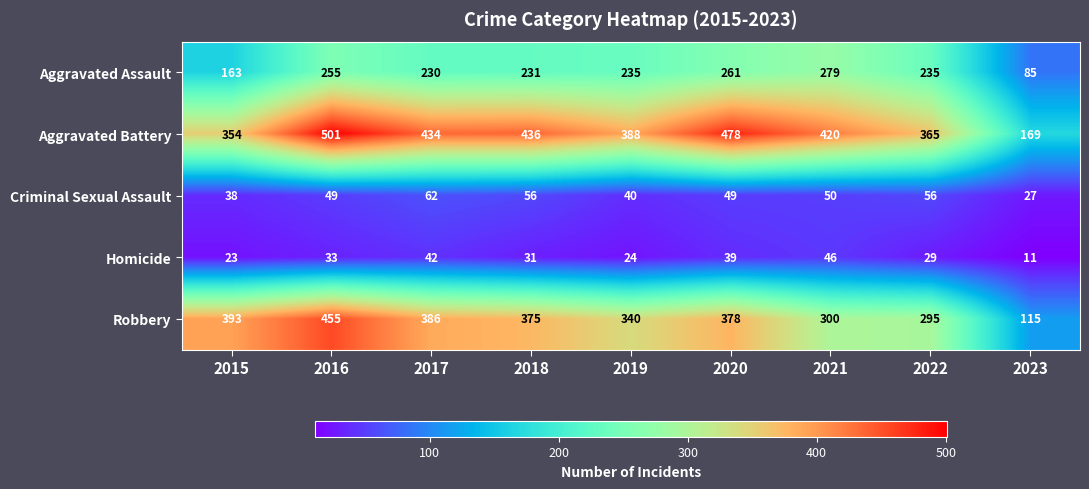

Between 2015 and 2020, which series saw the biggest shift?

Aggravated Battery